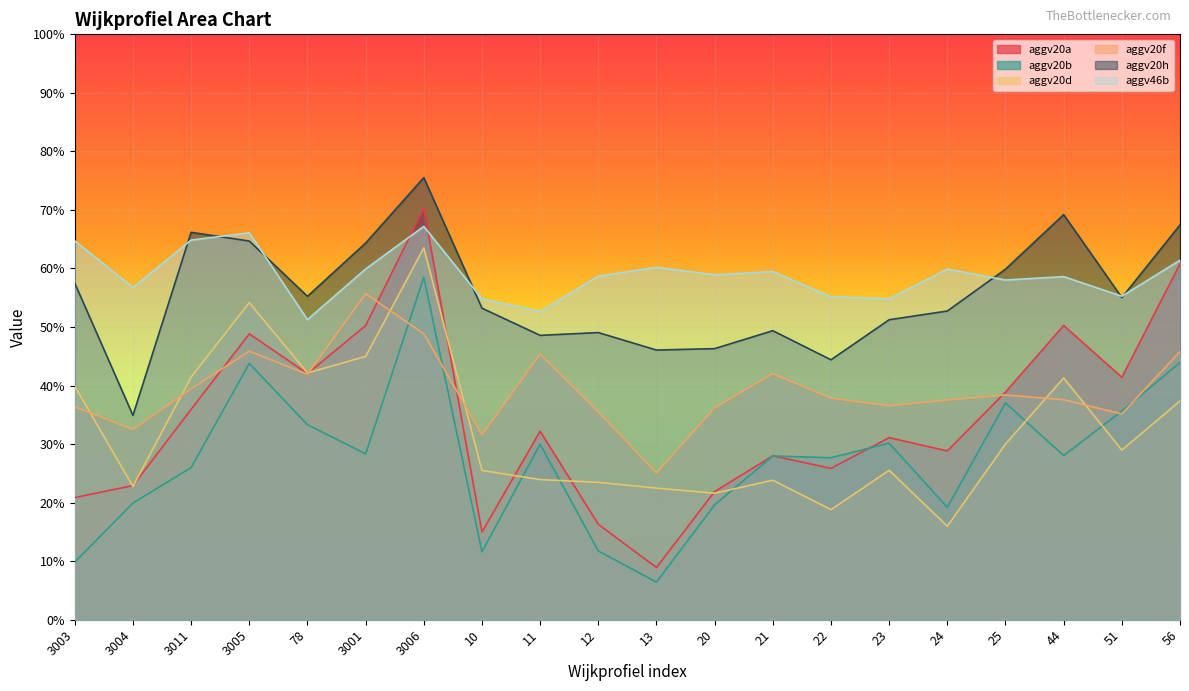

Which series has the largest range (max minus min)?

aggv20a